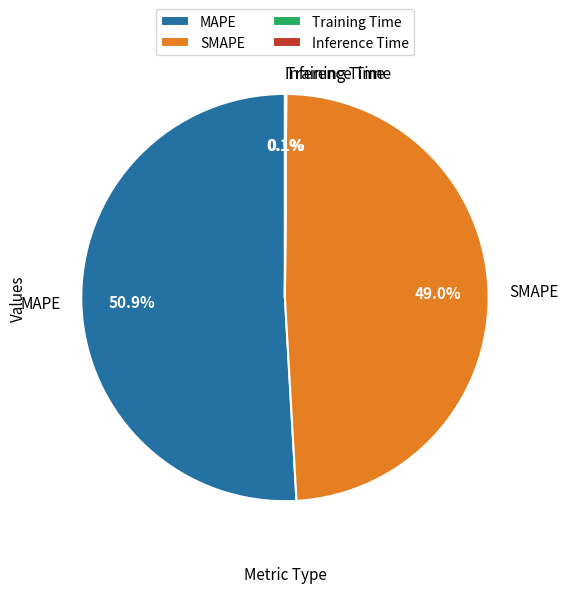

Which category accounts for the majority?

MAPE